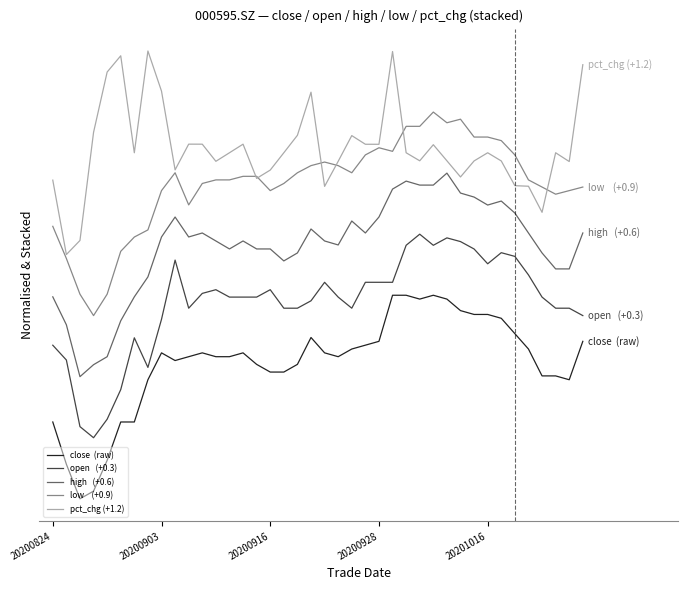

Does the chart display data point markers on the line(s)?

No